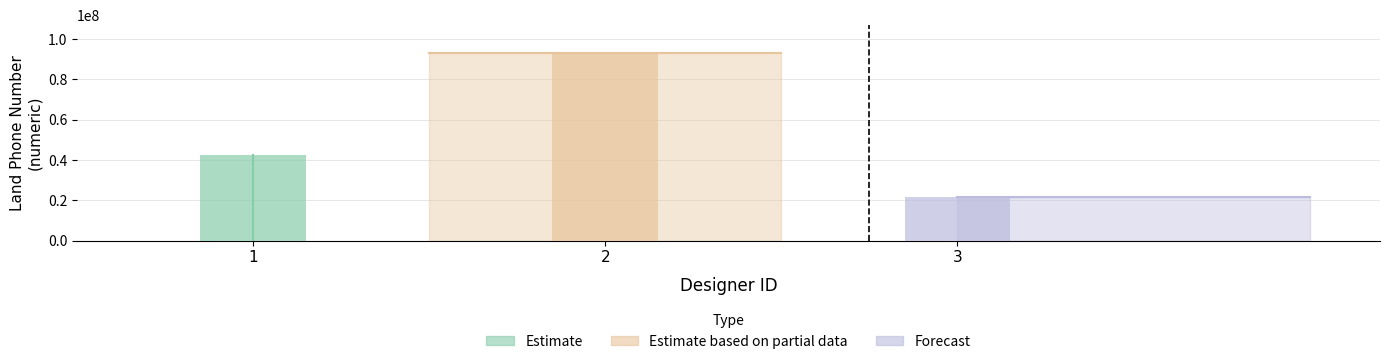

Approximately how many times larger is the value at 1 compared to 3?

1.9